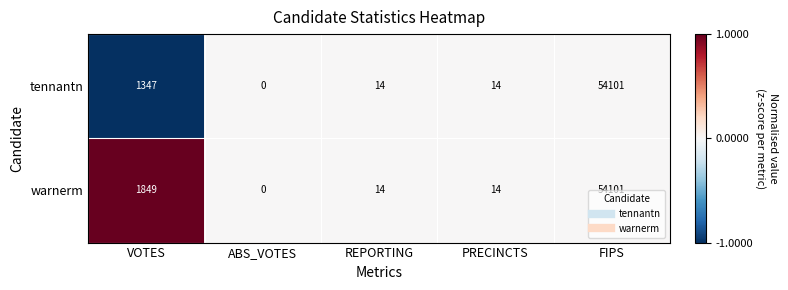

How many distinct data groups are displayed?

2